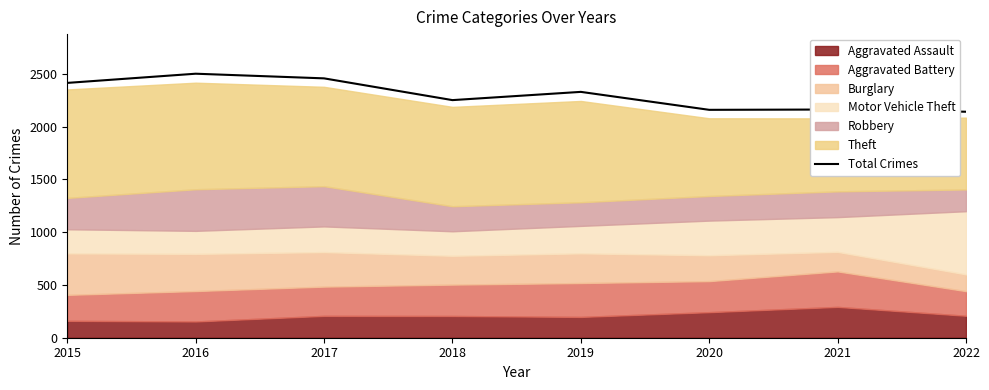

Reading right to left, transcribe all the data shown in this chart.

2140	2161	2158	2328	2250	2456	2500	2413